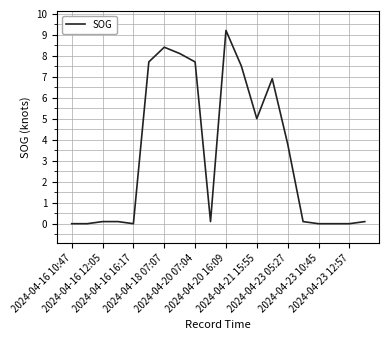

What is the greatest value displayed?

9.2